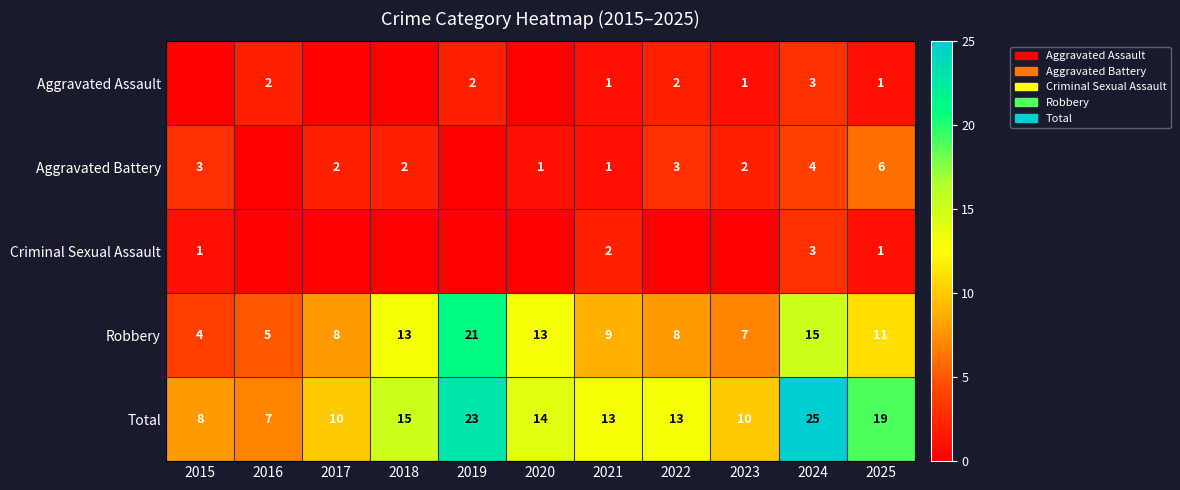

What is the sum of the Robbery values at 2015 and 2025?

15